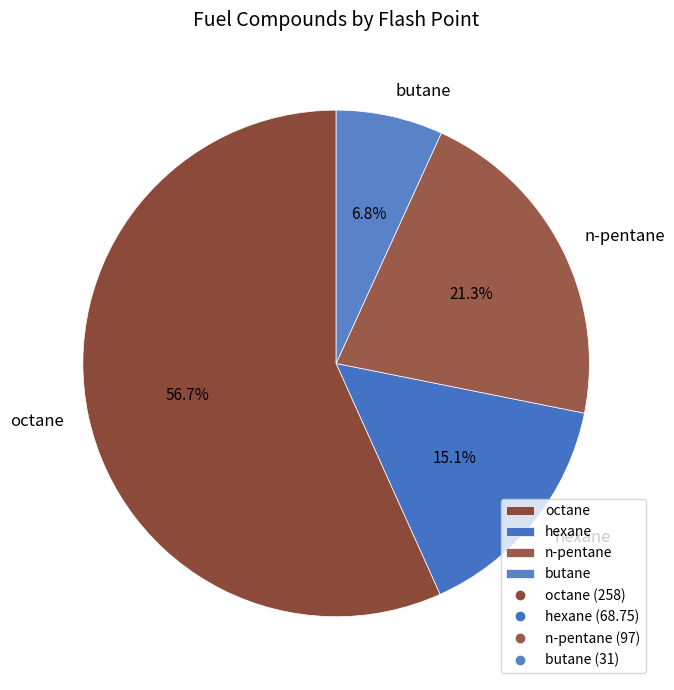

The octane slice represents 46% of the pie. True or false?

False